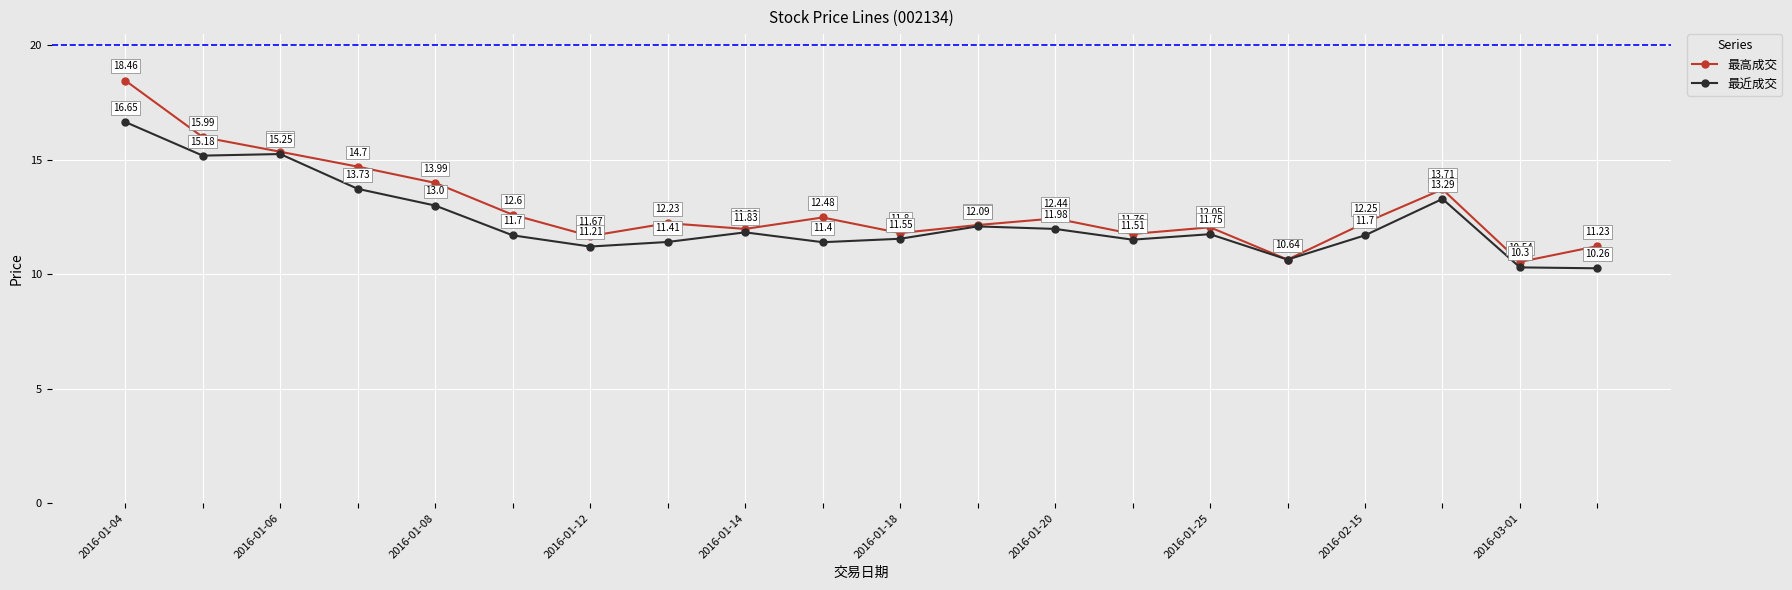

How many interior local valleys does the 最高成交 series have?

6